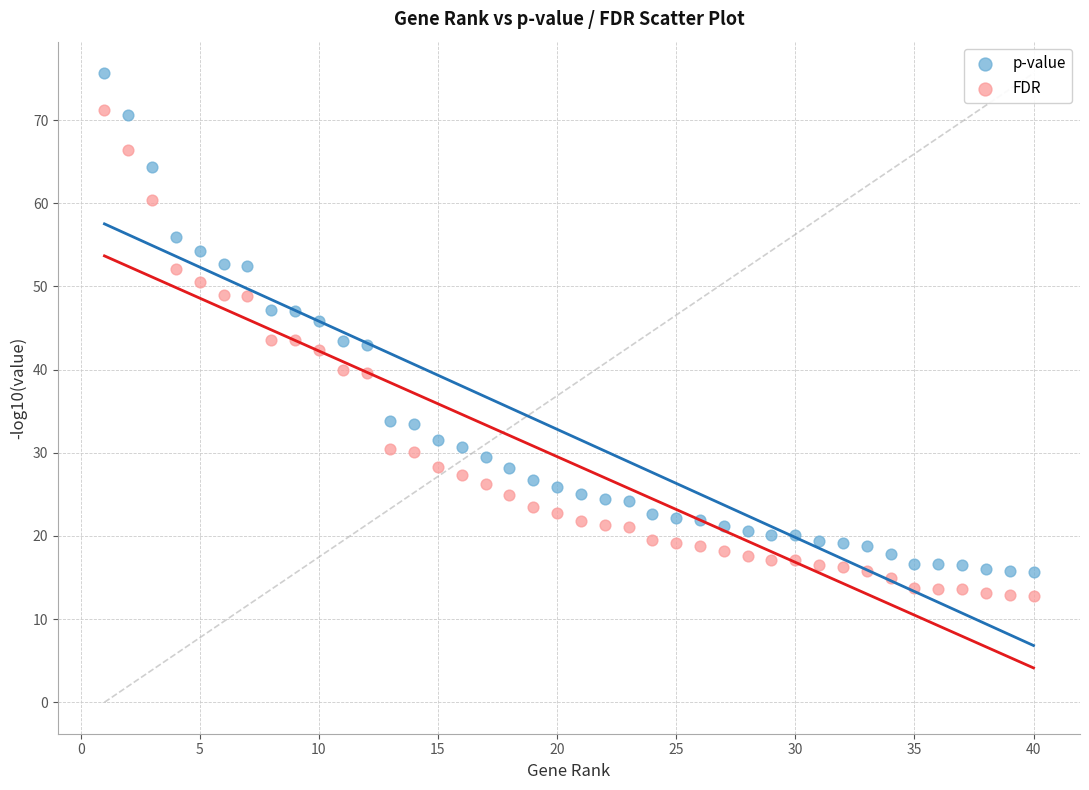

Across all data points, what is the range of Y values (max minus min)?

62.8